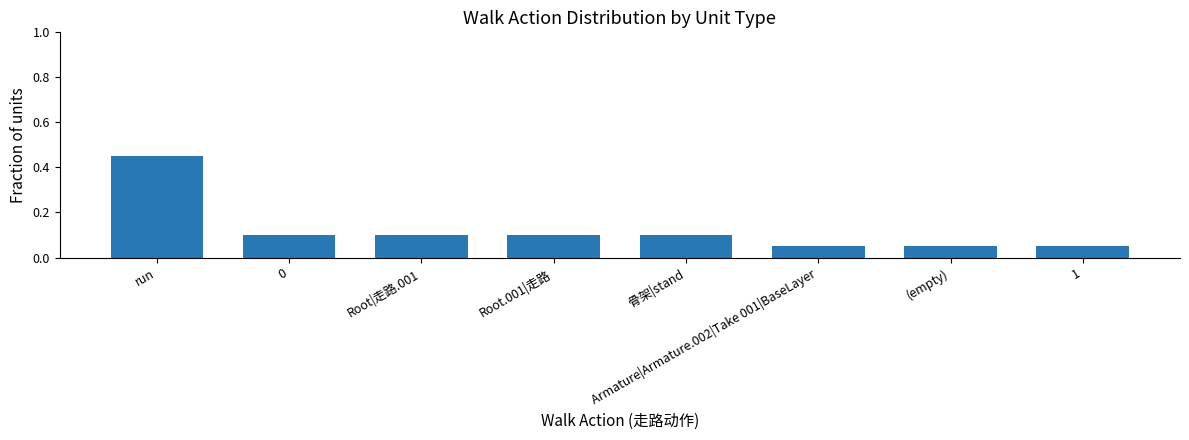

True or false: the data shows 0.0 at (empty).

False